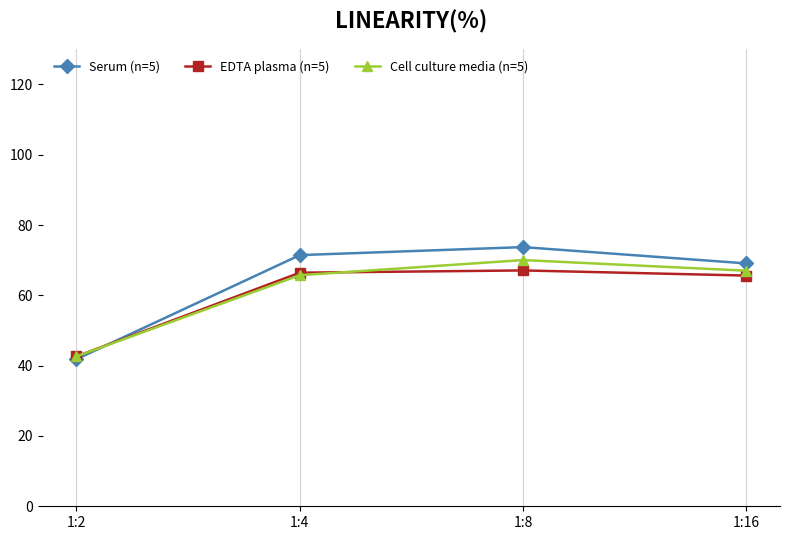

Is the value of Cell culture media (n=5) at 1:4 greater than the value of EDTA plasma (n=5) at 1:2?

Yes